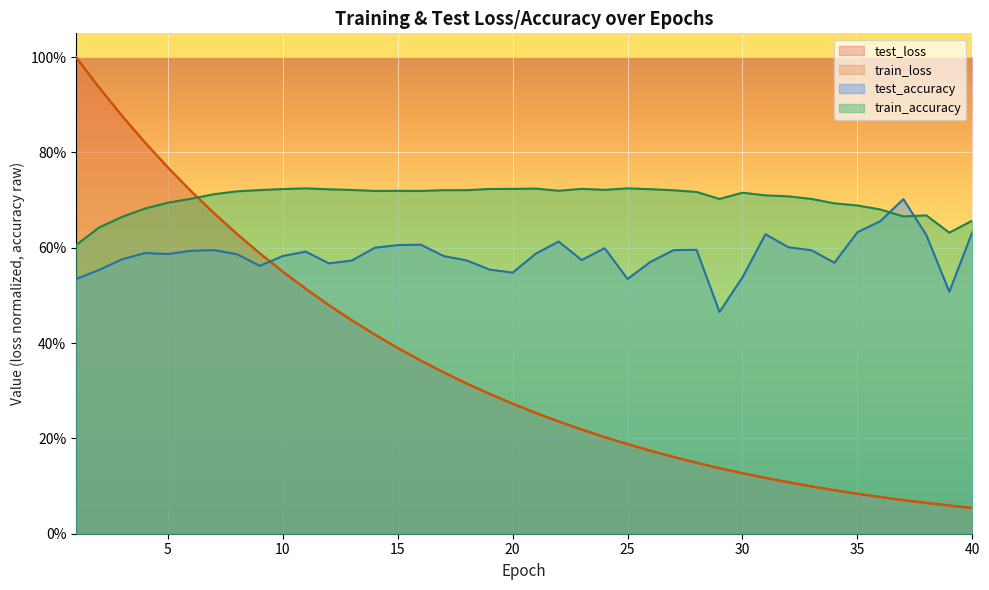

What is the difference between the second highest and minimum values in the test_accuracy series?

0.2